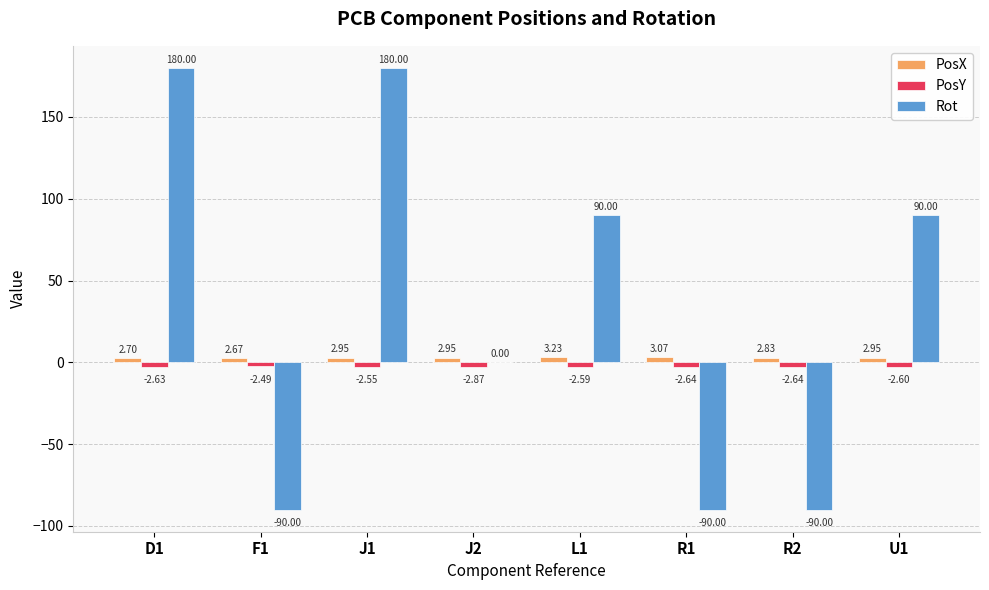

Which series changed the most between F1 and U1?

Rot